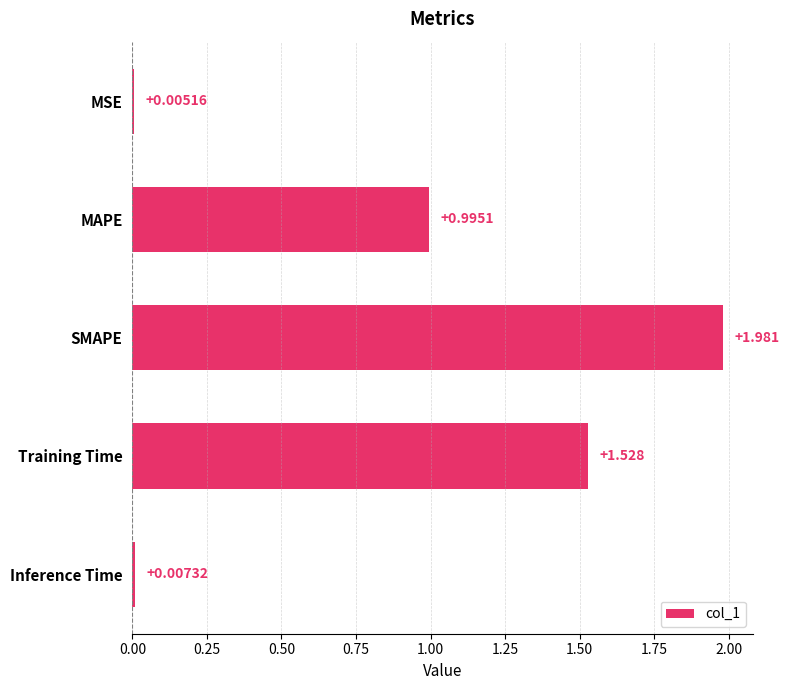

How many categories are shown in the chart?

5